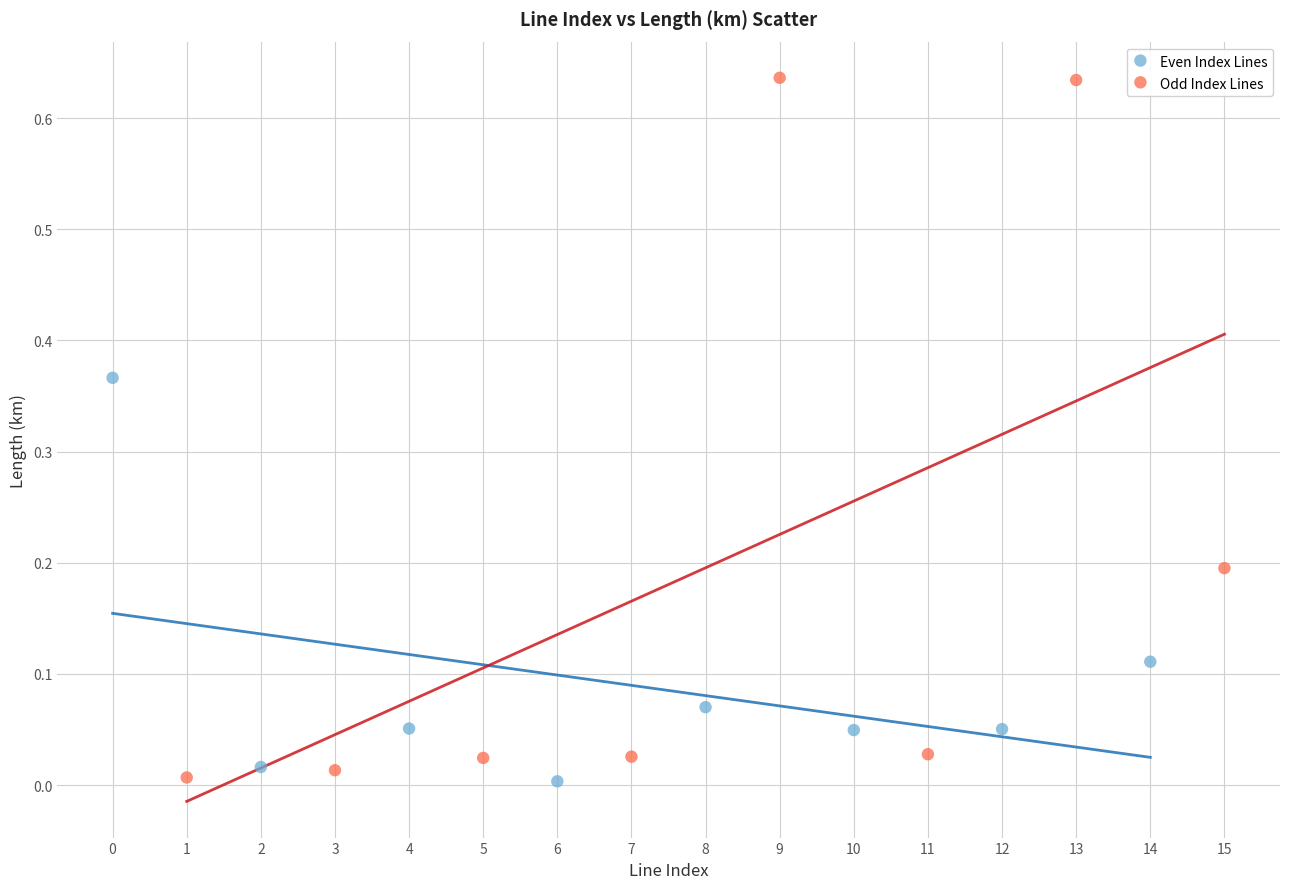

Which series has the largest Y range (max minus min)?

Odd Index Lines